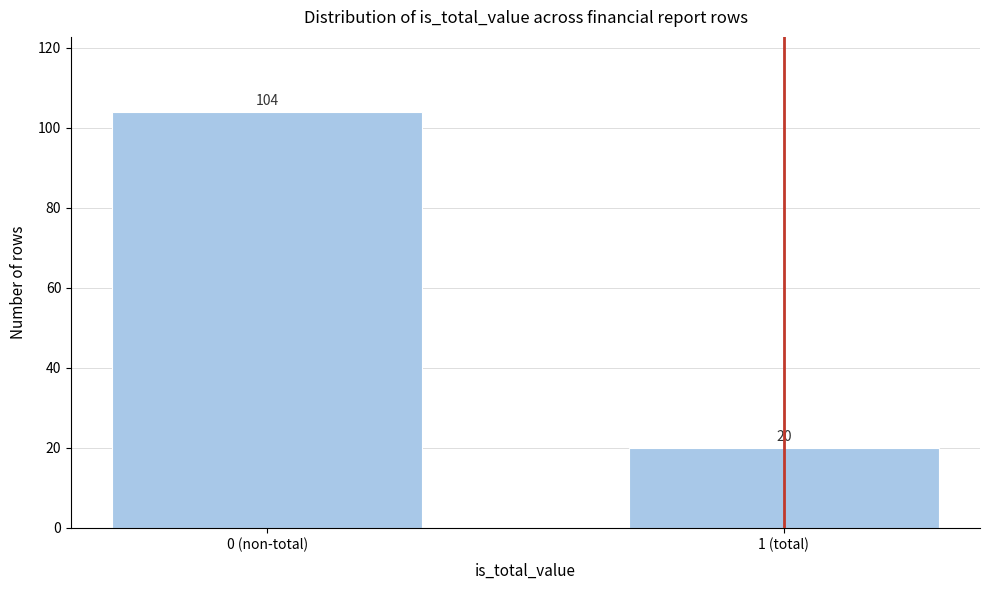

Reading left to right, what are all the values shown in this chart?

104	20